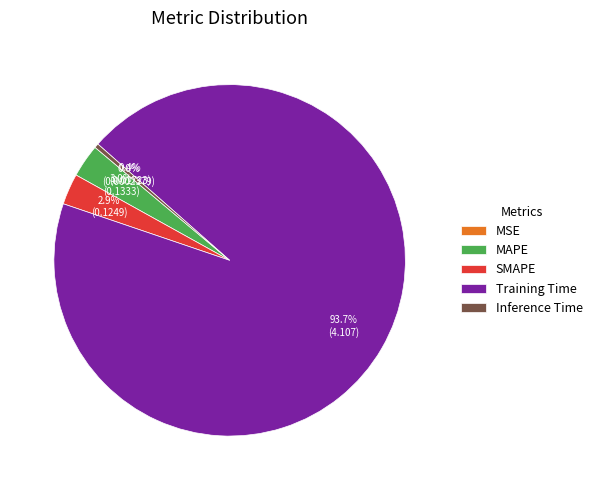

Between Inference Time and Training Time, which is larger?

Training Time